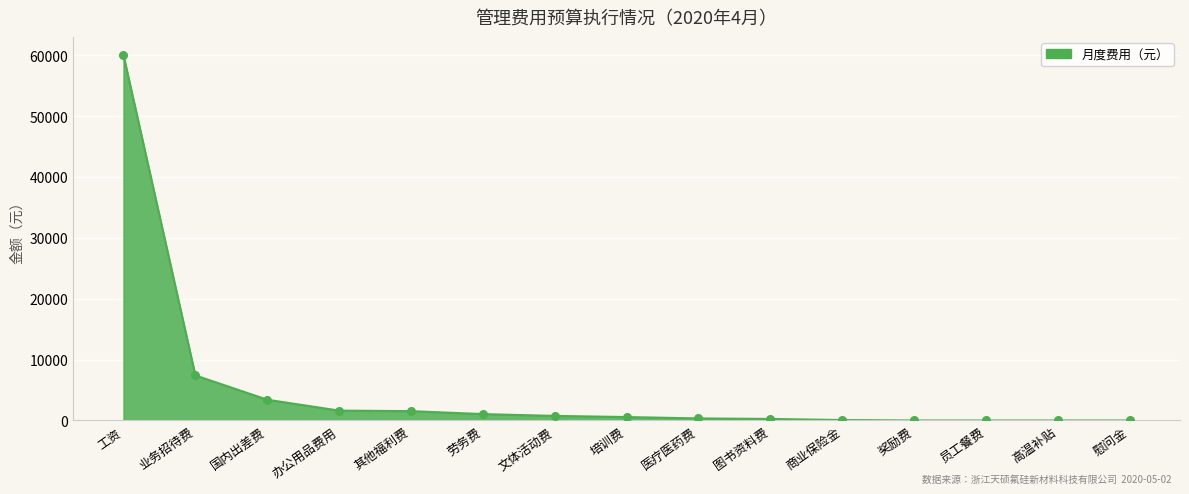

Which has a higher value, 业务招待费 or 文体活动费?

业务招待费